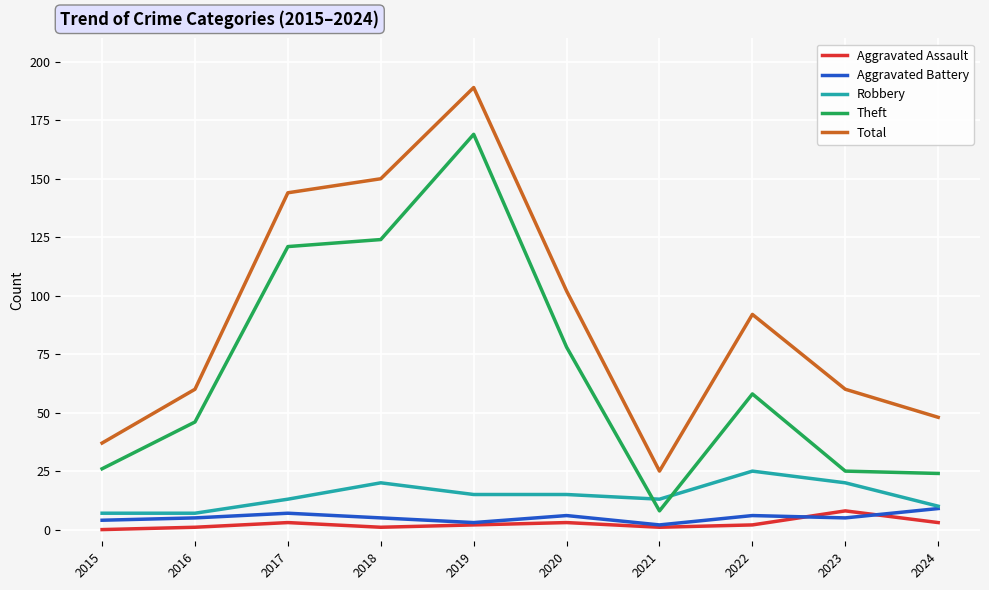

What are all the series names shown in the legend?

Aggravated Assault, Aggravated Battery, Robbery, Theft, Total